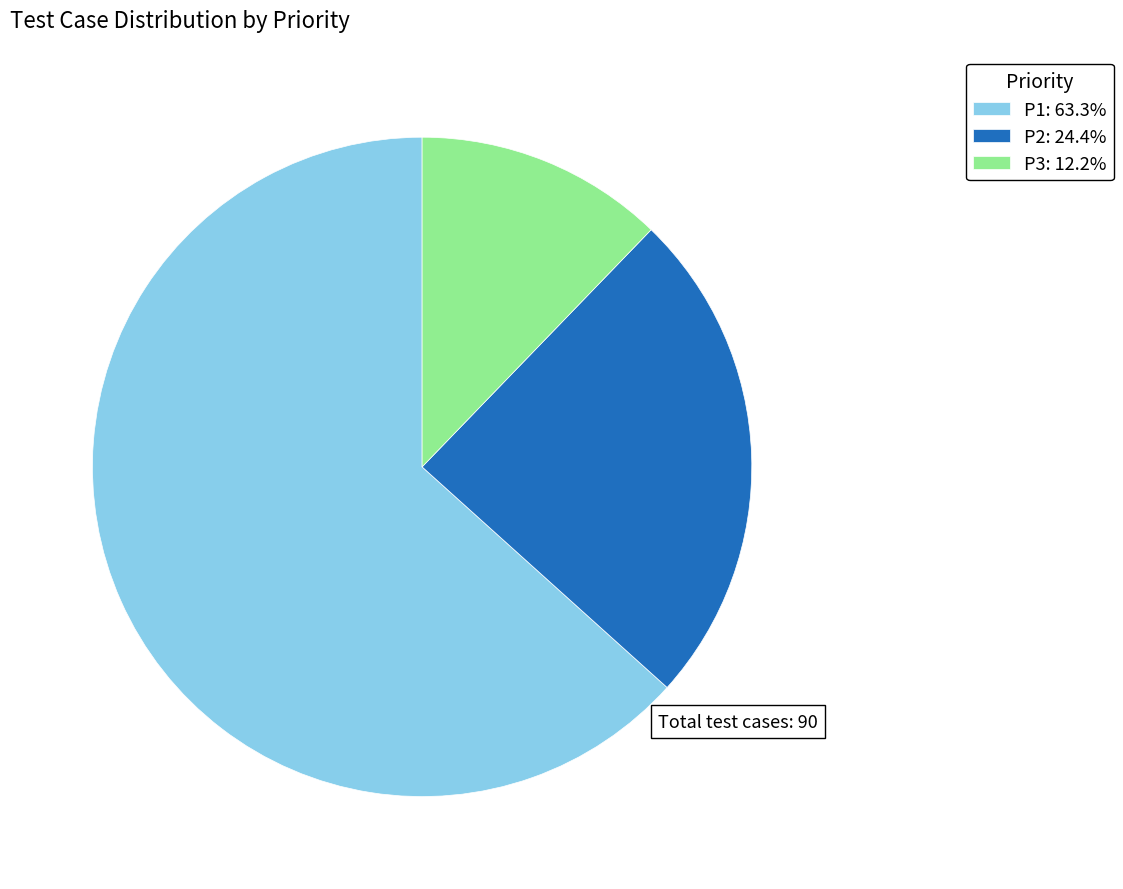

Do P3: 12.2% and P1: 63.3% together represent more than half of the pie?

Yes